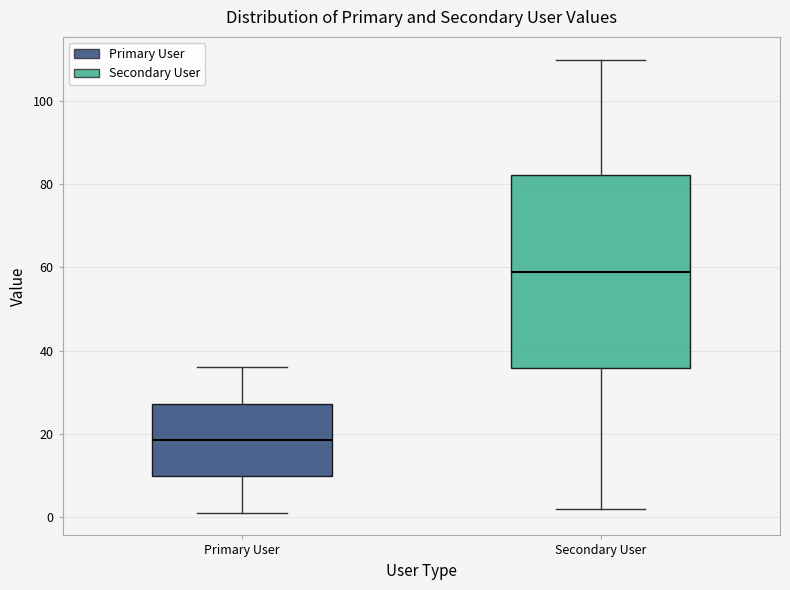

Reading left to right, read every box against the y-axis: the position of its median line, the range the box covers, and the ends of its whiskers. The values are not printed on the chart, so give them approximately, as read against the axis.

Primary User: median 18, box 10 to 28, whiskers 2 to 36
Secondary User: median 60, box 36 to 82, whiskers 2 to 110